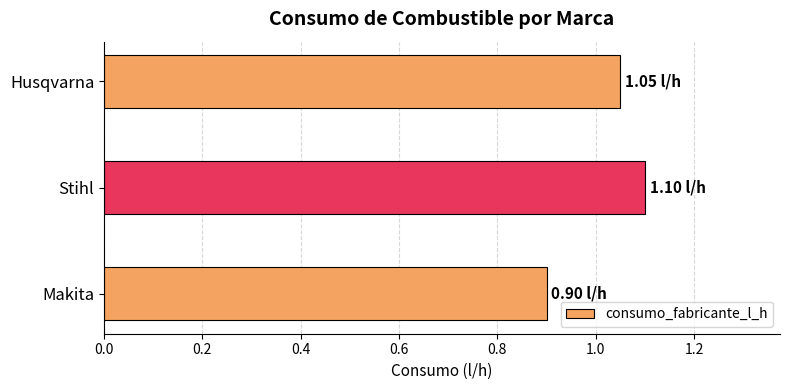

List the labels in order of value, smallest first.

Makita, Husqvarna, Stihl